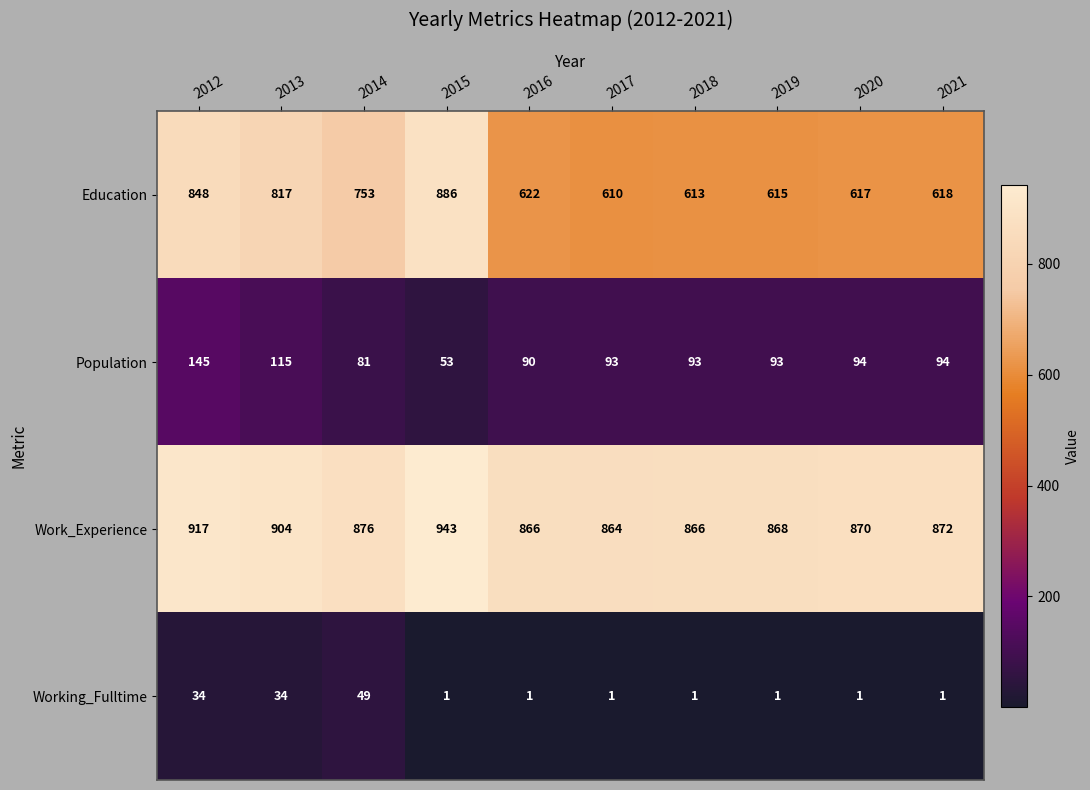

Which series changed the most between 2013 and 2019?

Education